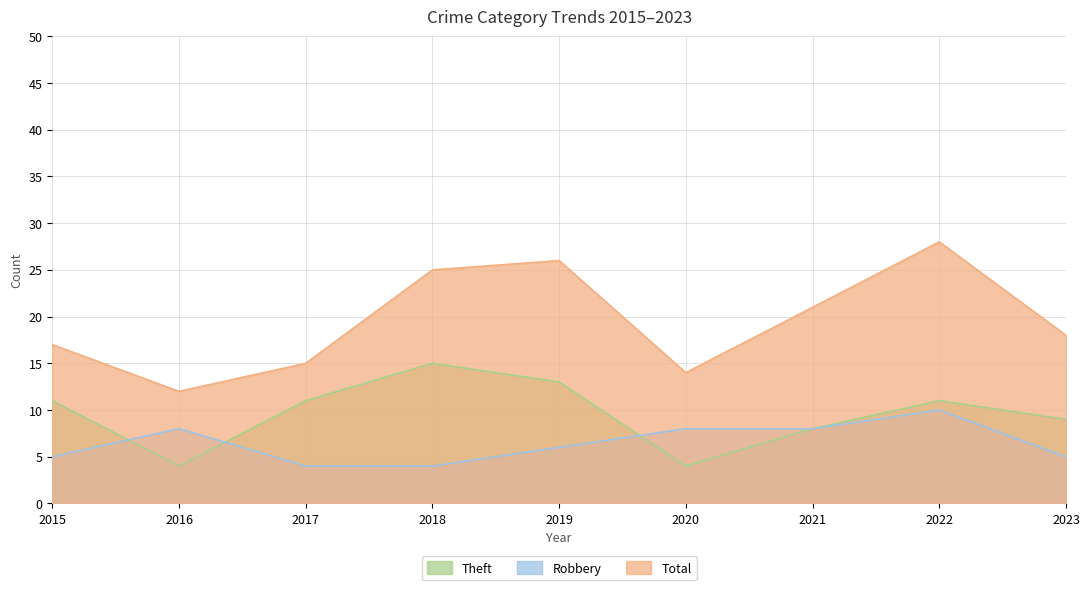

How many Robbery values are between 5 and 8?

6